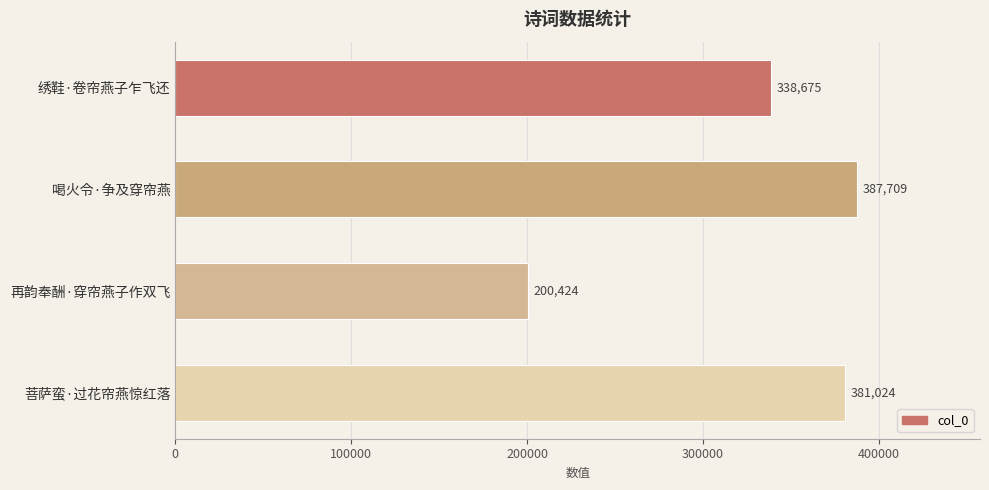

What is the label of the 3rd bar from the top?

再韵奉酬·穿帘燕子作双飞